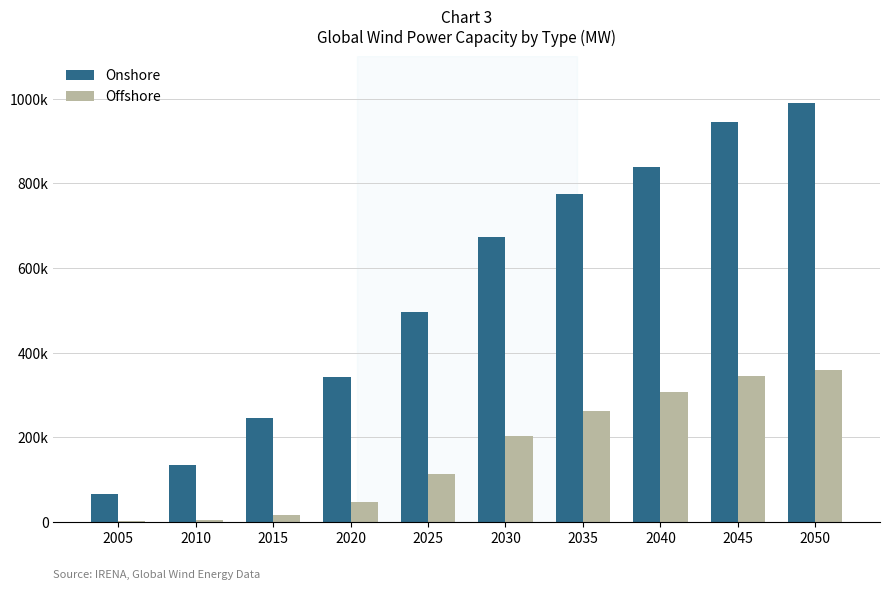

What is the value of the Offshore bar at the 7th from the left?

261729